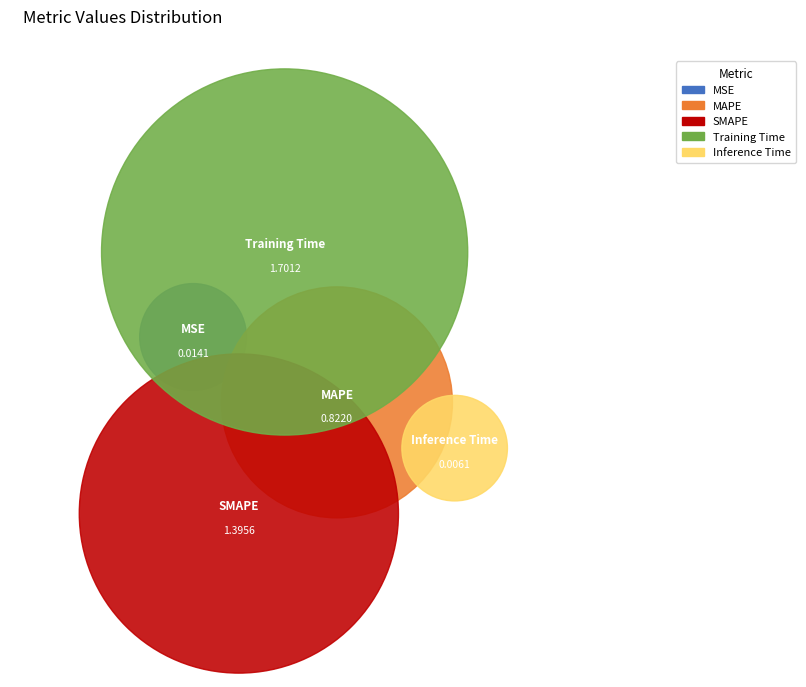

What percentage is NOT represented by Inference Time?

99.8%